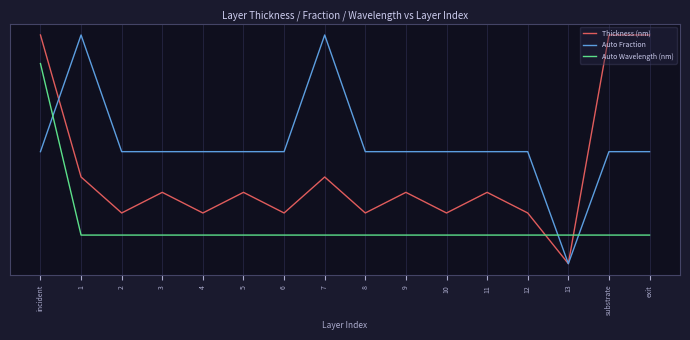

What is the lowest value of the Auto Wavelength (nm) series?

-0.3